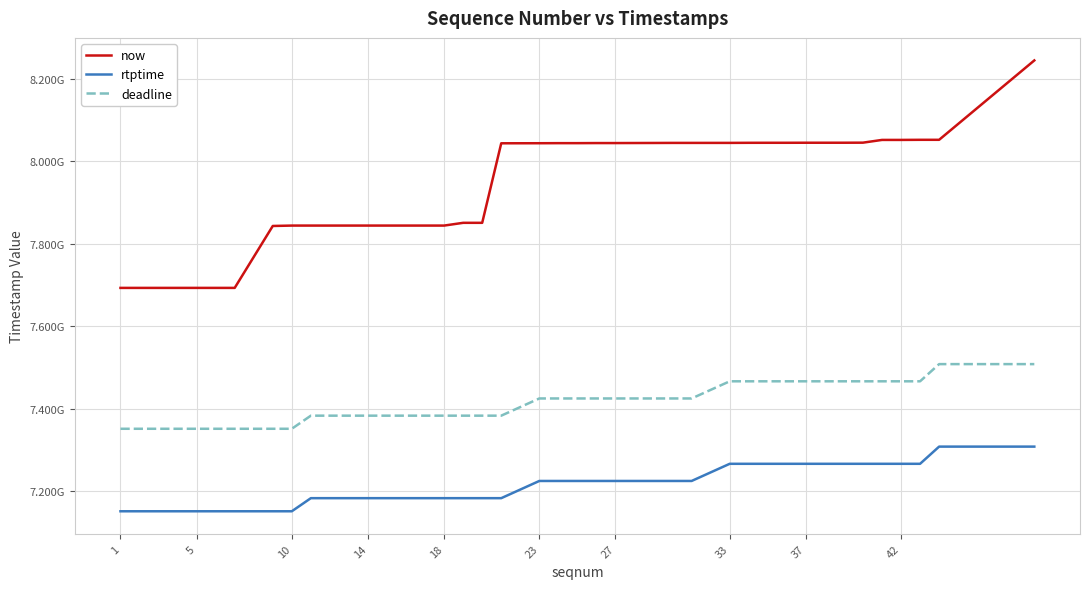

True or false: deadline and now cross at least once.

False